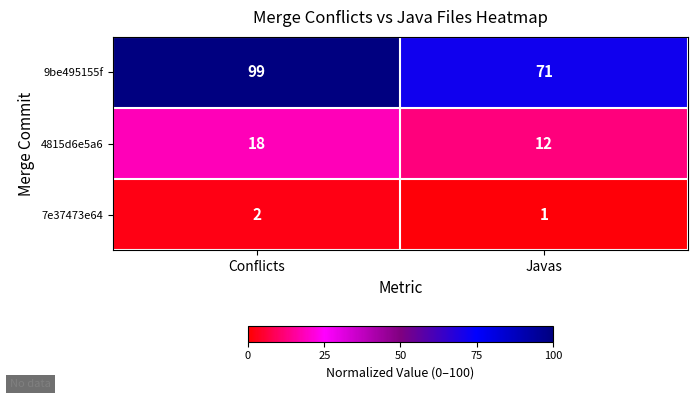

What is the difference between the highest and lowest values at Conflicts?

97